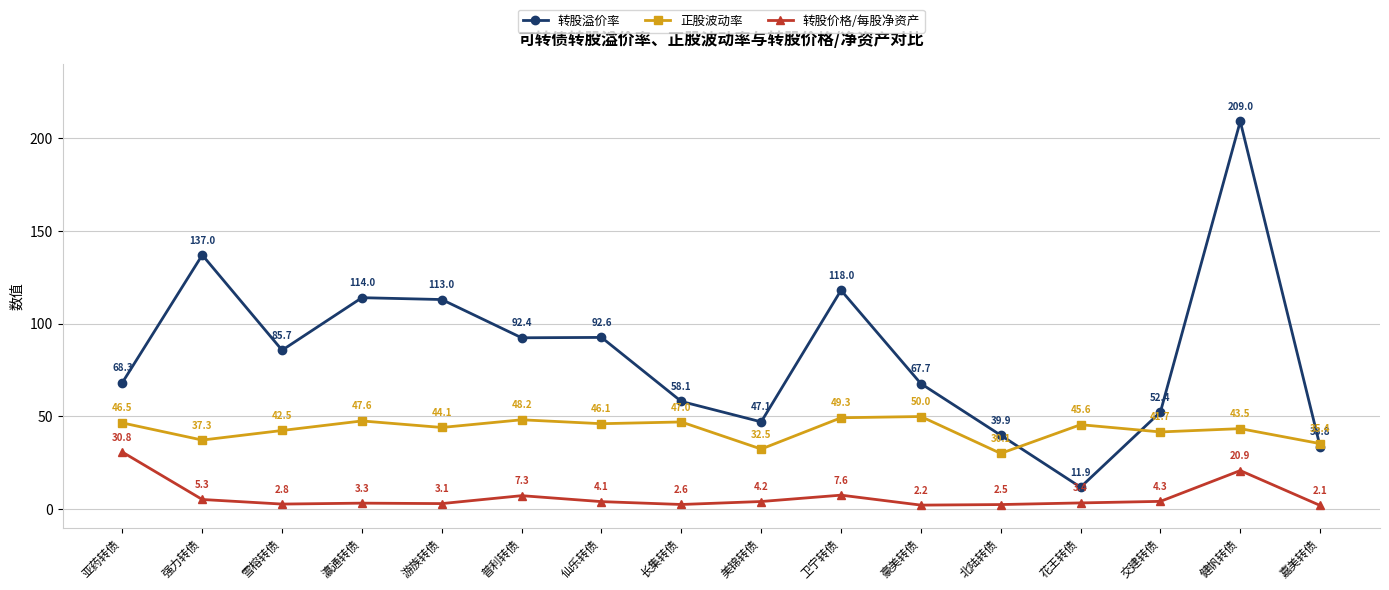

True or false: 正股波动率 has a value of 81.8 at 花王转债.

False